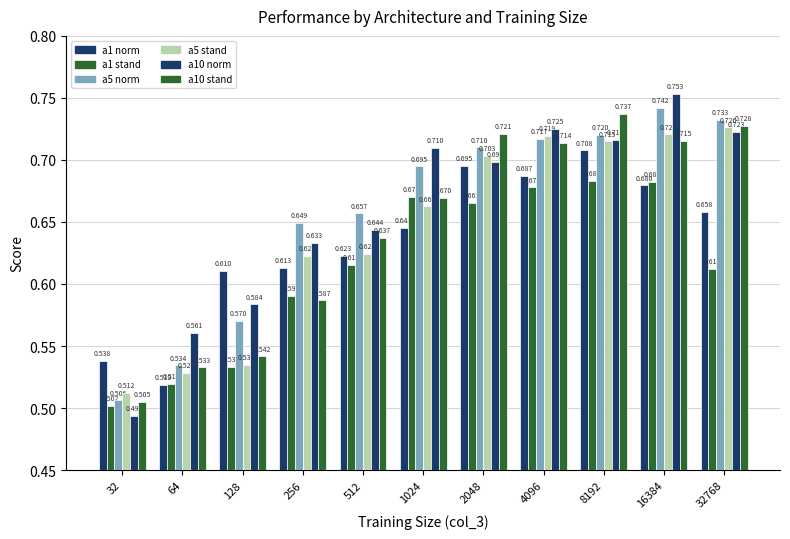

How many bars are there in total?

66